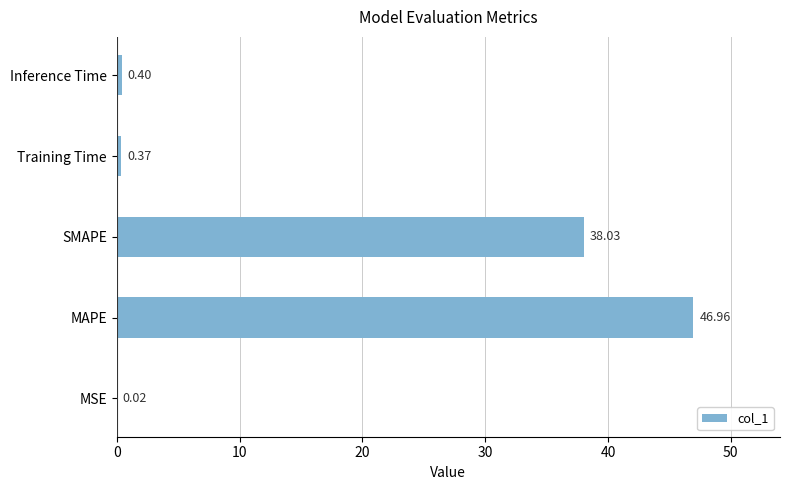

What is the average value?

17.2